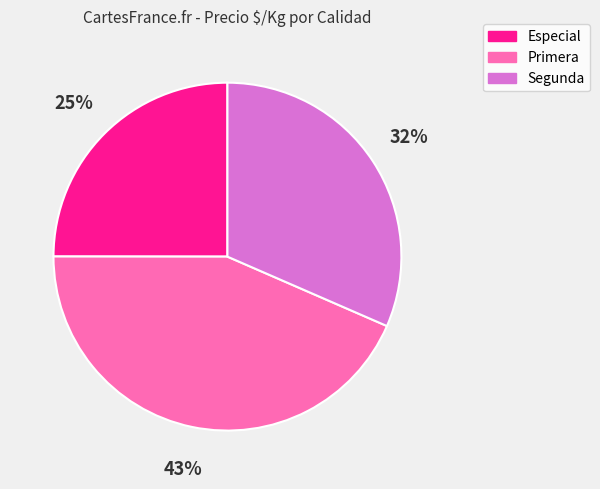

Rank the categories by value from highest to lowest.

Primera, Segunda, Especial